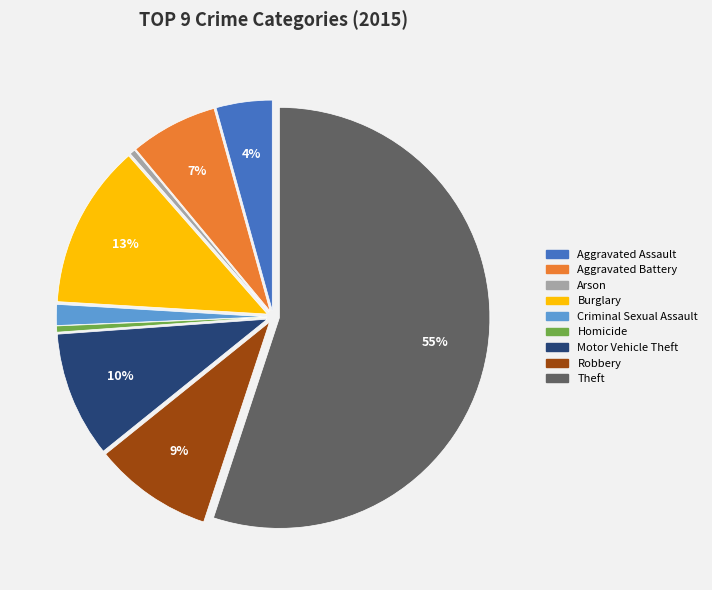

To the nearest percent, what portion does Theft represent?

55%